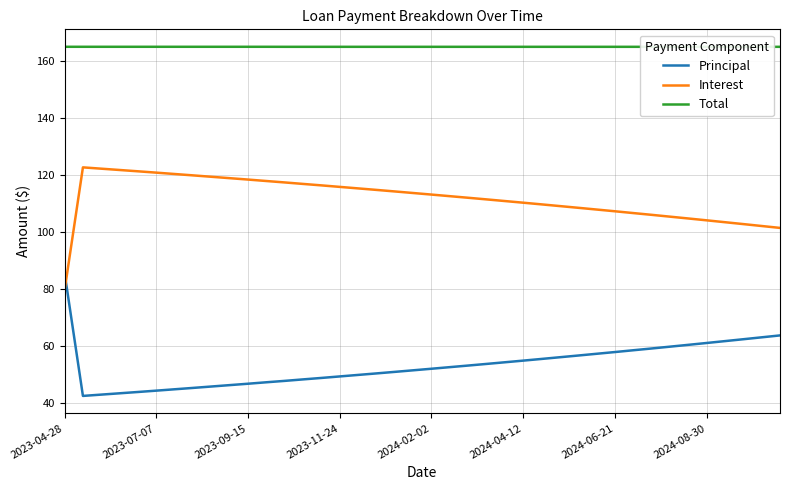

What is the value of the Principal point at the 12th from the left?

47.1